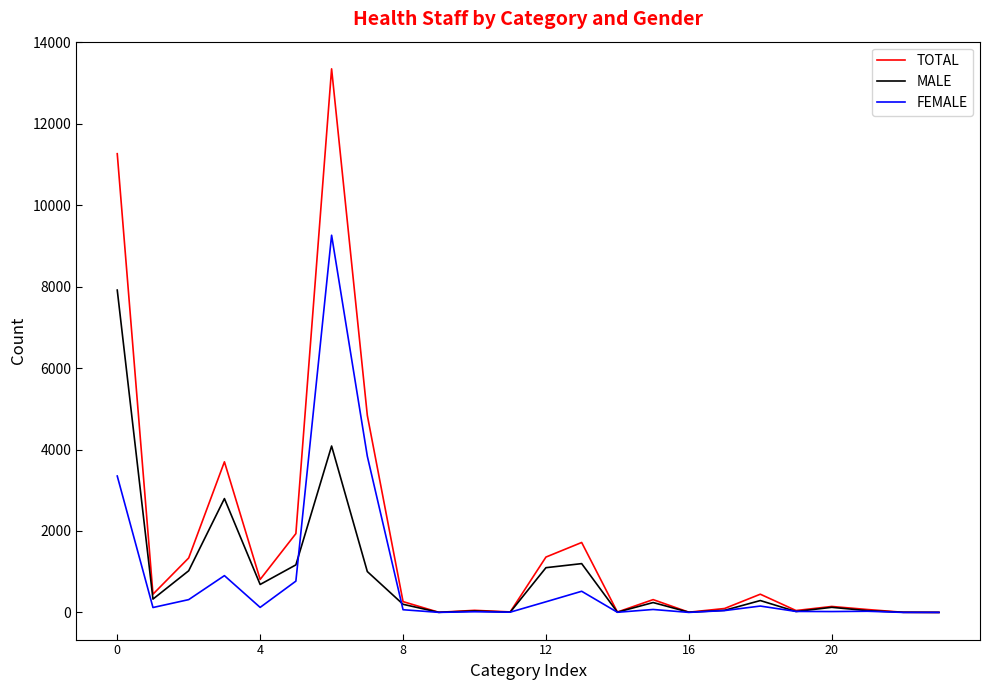

What is the greatest value displayed?

13348